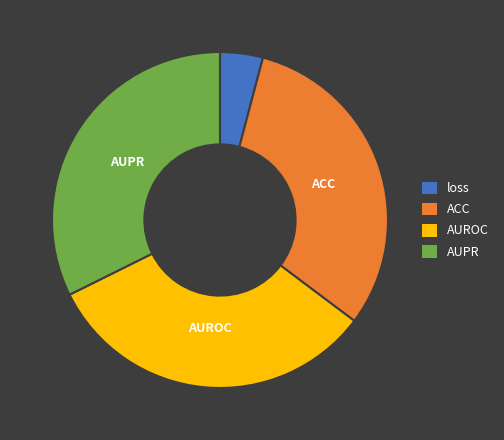

How many segments does this pie chart have?

4